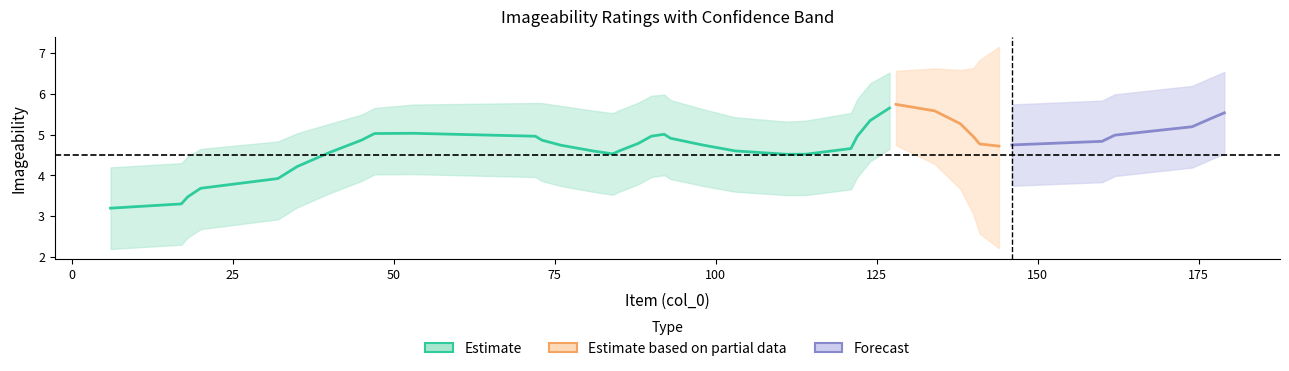

The lower_band series shows 4 at 98. True or false?

True